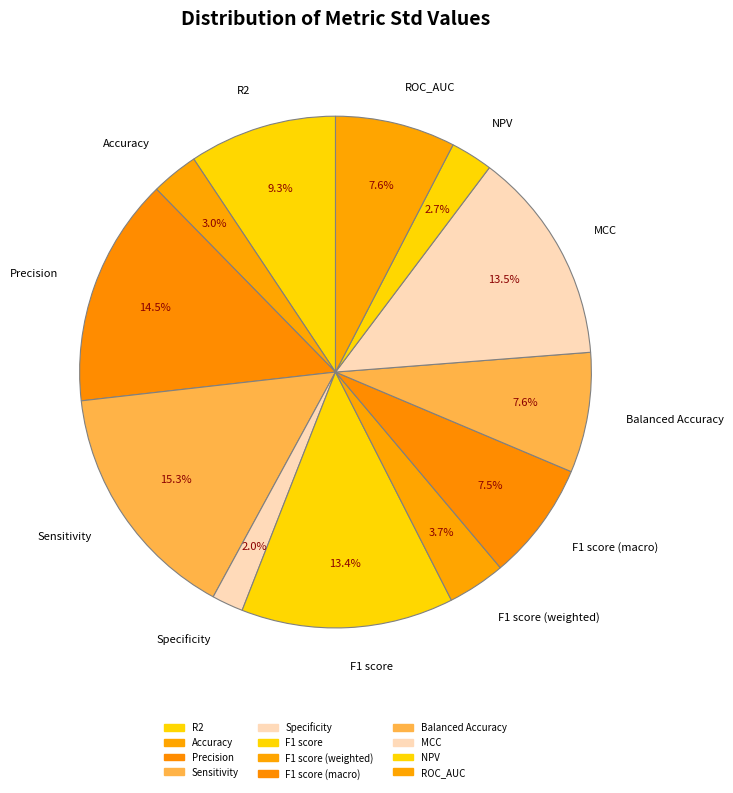

Which category has the smallest portion of the pie?

Specificity